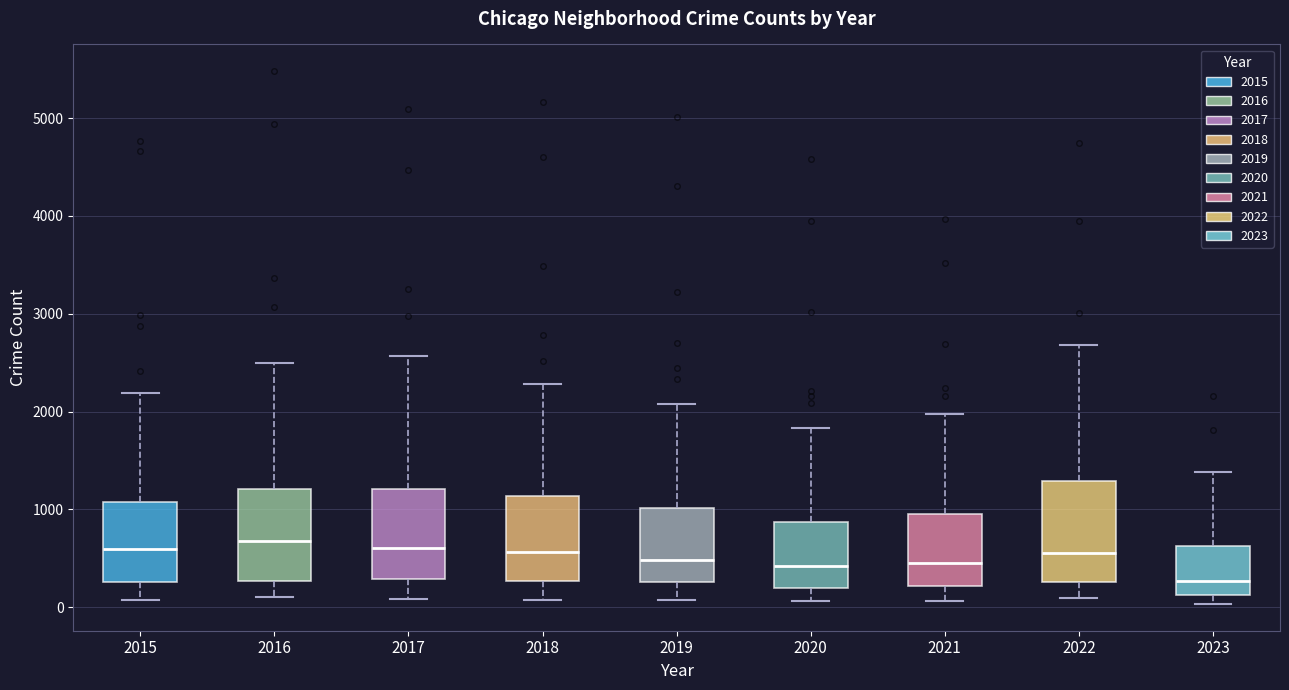

Reading left to right, transcribe this box plot: for each box, give where its median line is, the range the box spans, and where its two whiskers end, as read against the y-axis. The values are not printed on the chart, so give them approximately, as read against the axis.

2015: median 600, box 300 to 1100, whiskers 100 to 2200
2016: median 700, box 300 to 1200, whiskers 100 to 2500
2017: median 600, box 300 to 1200, whiskers 100 to 2600
2018: median 600, box 300 to 1100, whiskers 100 to 2300
2019: median 500, box 300 to 1000, whiskers 100 to 2100
2020: median 400, box 200 to 900, whiskers 100 to 1800
2021: median 500, box 200 to 900, whiskers 100 to 2000
2022: median 600, box 300 to 1300, whiskers 100 to 2700
2023: median 300, box 100 to 600, whiskers 0 to 1400